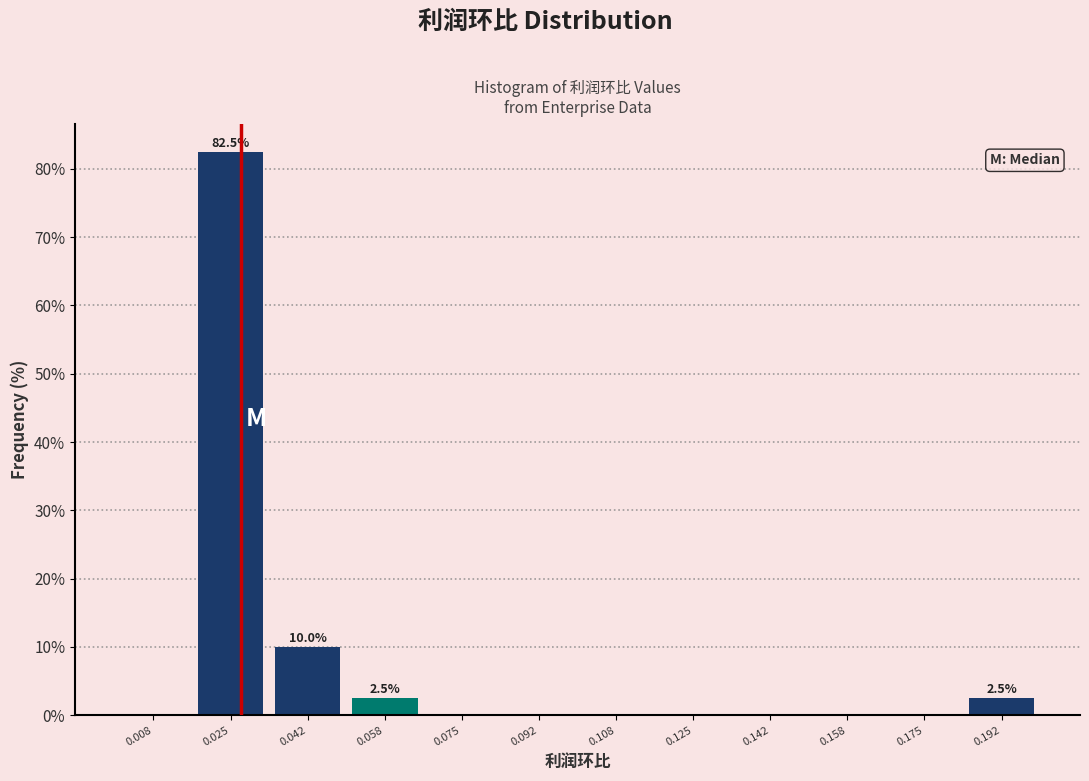

Which range on the x-axis has the tallest bar?

0.016 to 0.034